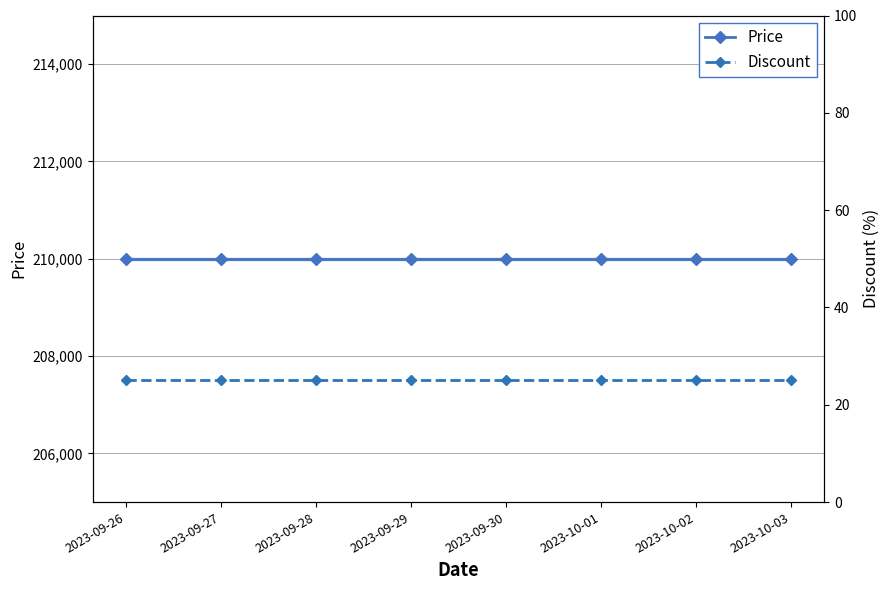

True or false: Price and Discount intersect in this chart.

False